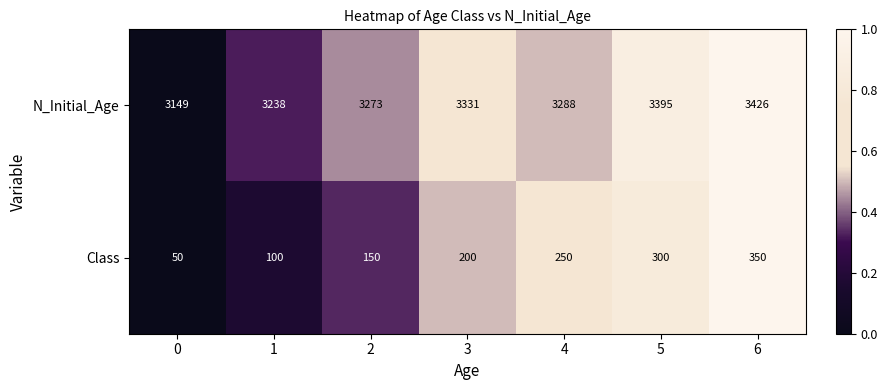

How many data points does each series have?

7